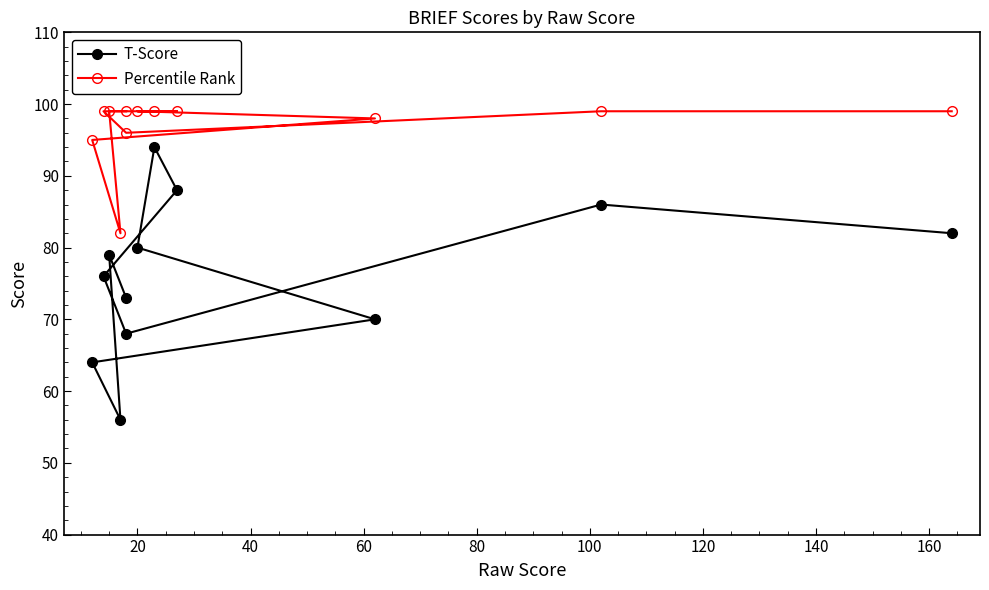

How many lines are shown in the chart?

2